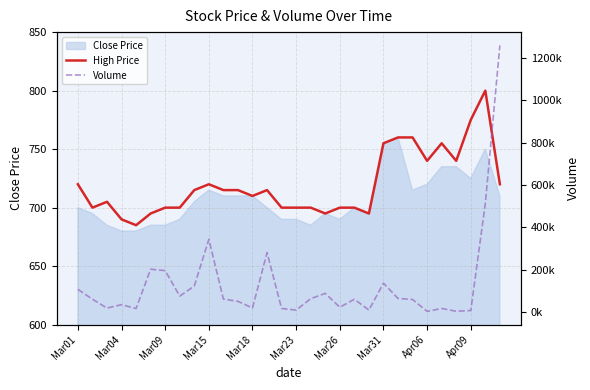

What is the value of the High Price point at the 17th from the left?

700